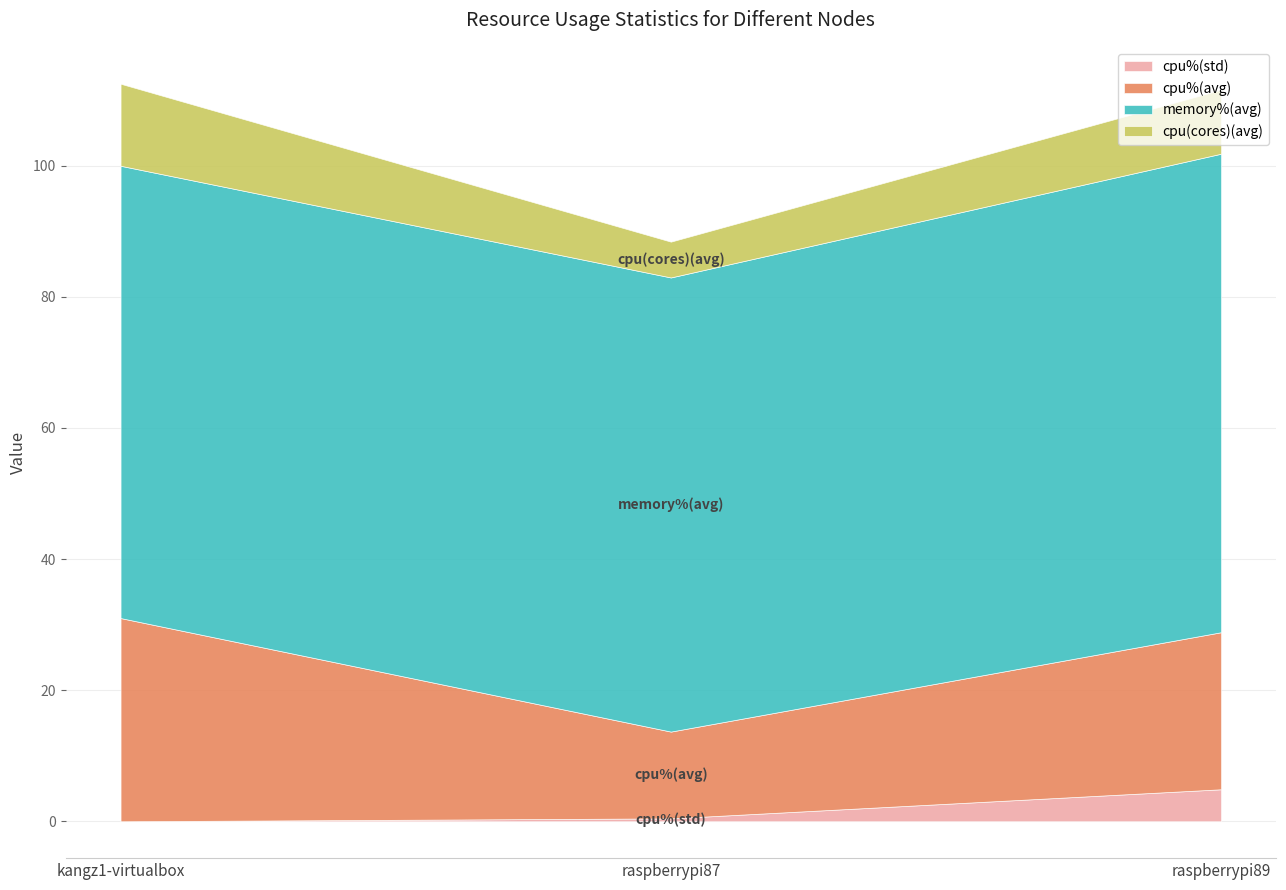

Which category has the highest value in the cpu%(std) series?

raspberrypi89